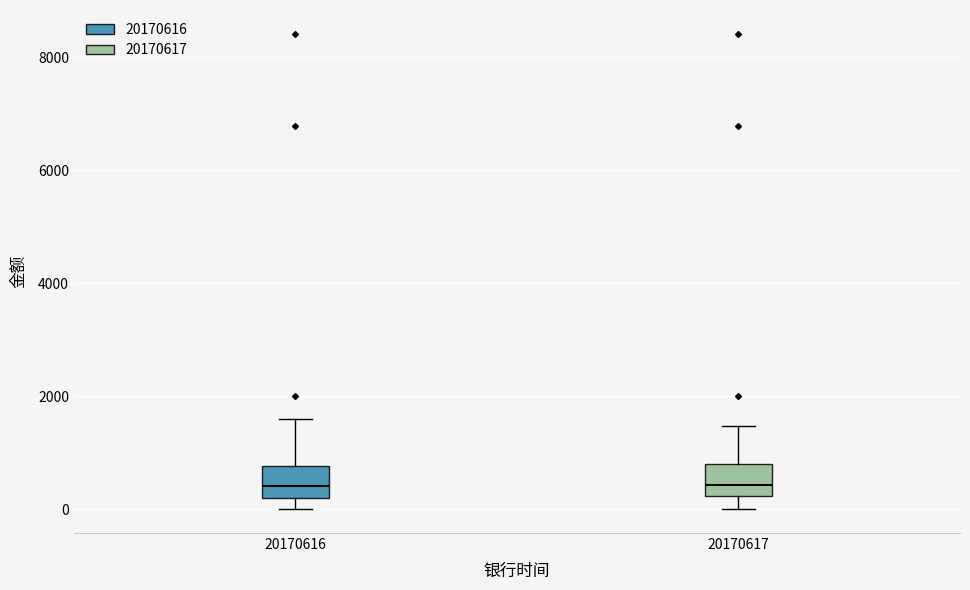

Where does the lower whisker of the box at x = 20170617 end on the y-axis? The values are not printed on the chart, so give them approximately, as read against the axis.

0